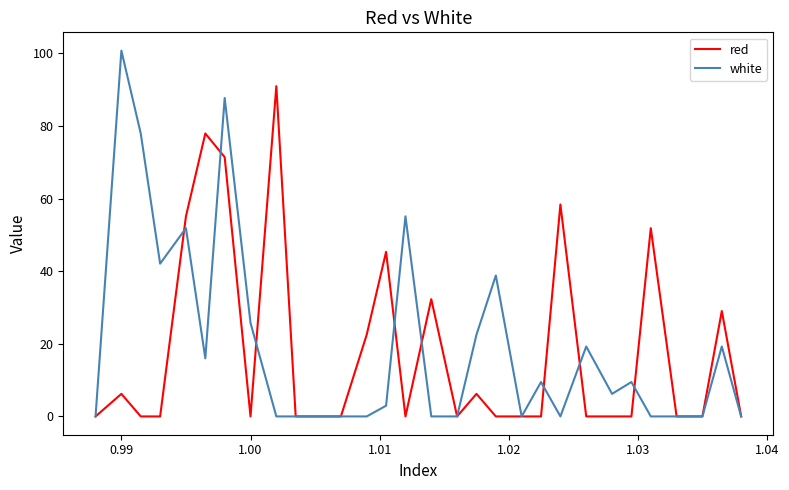

Which series has the largest range (max minus min)?

white